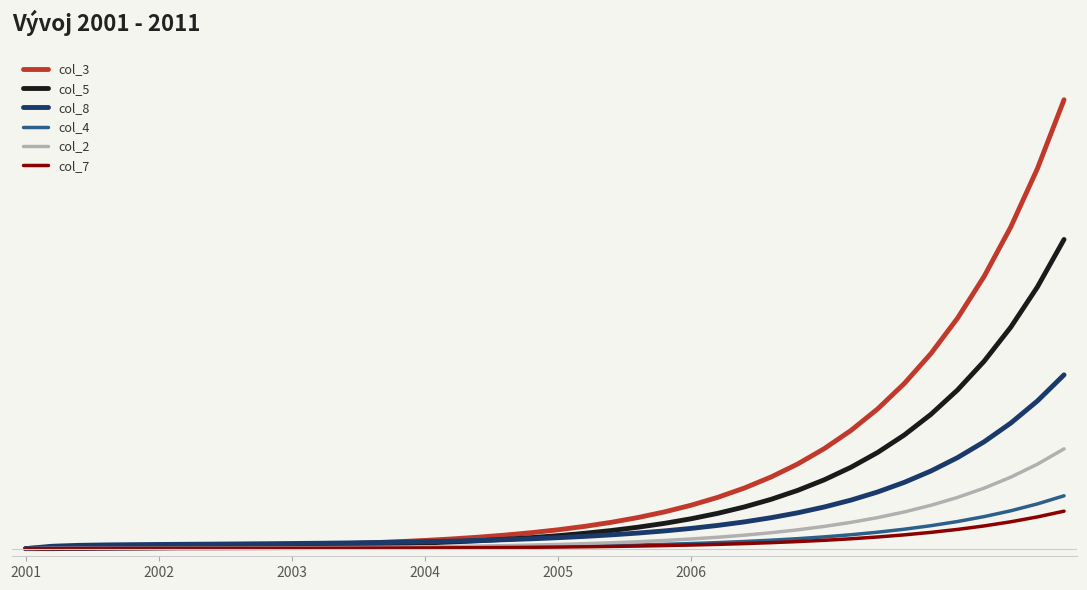

What are all the series names shown in the legend?

col_3, col_5, col_8, col_4, col_2, col_7